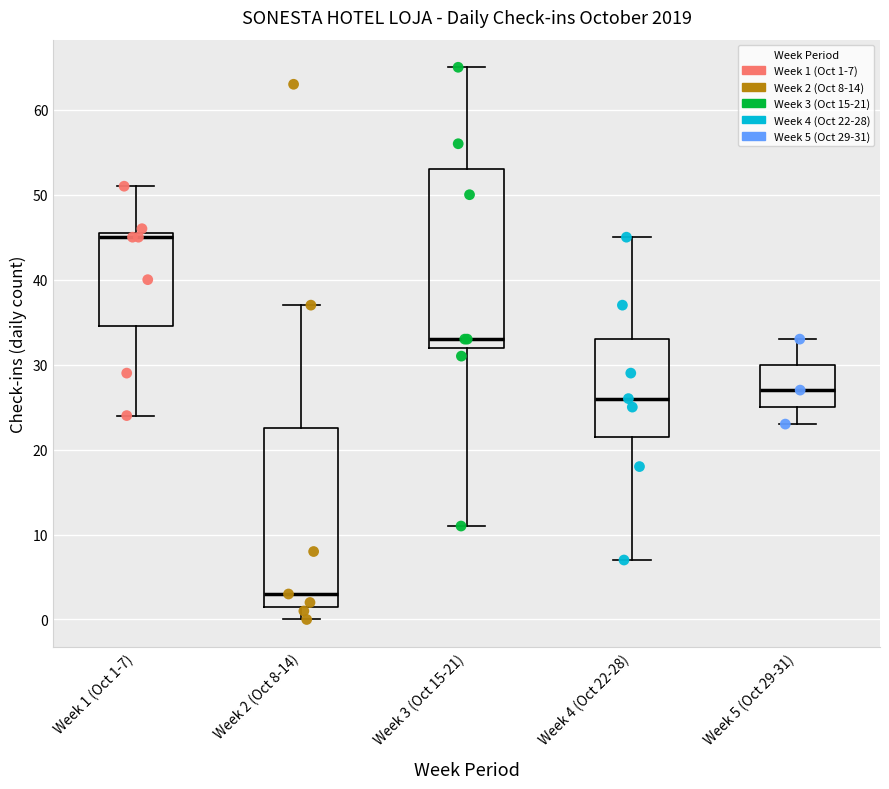

Which box's median line is the highest?

Week 1 (Oct 1-7)